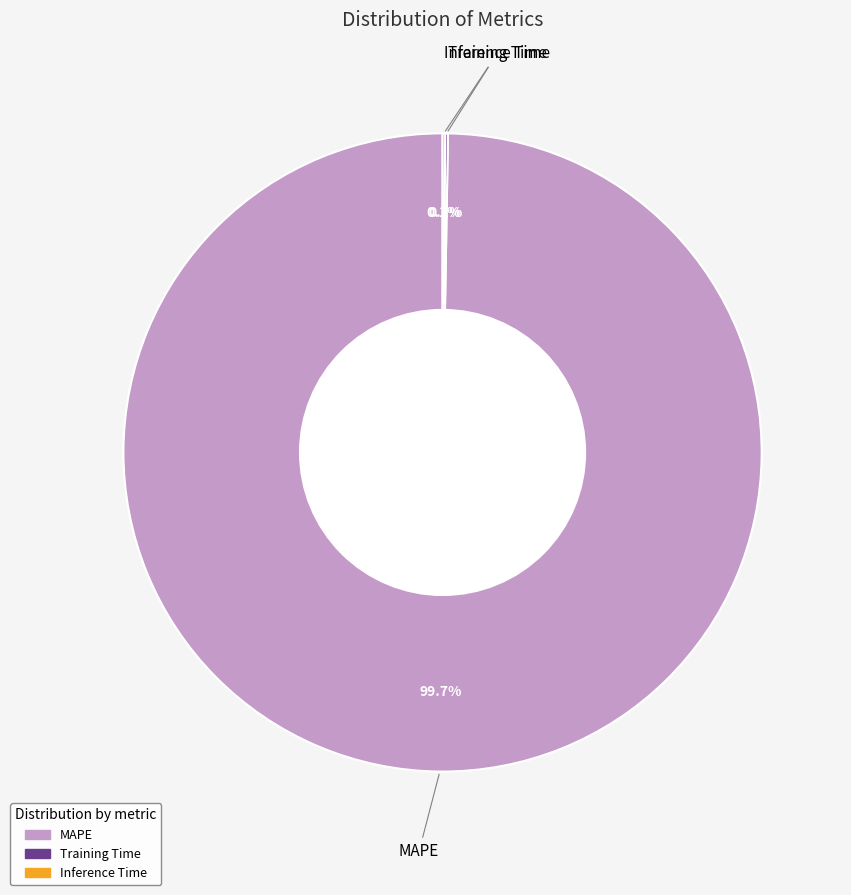

To the nearest percent, what is the difference between the largest and smallest slice percentages?

100%